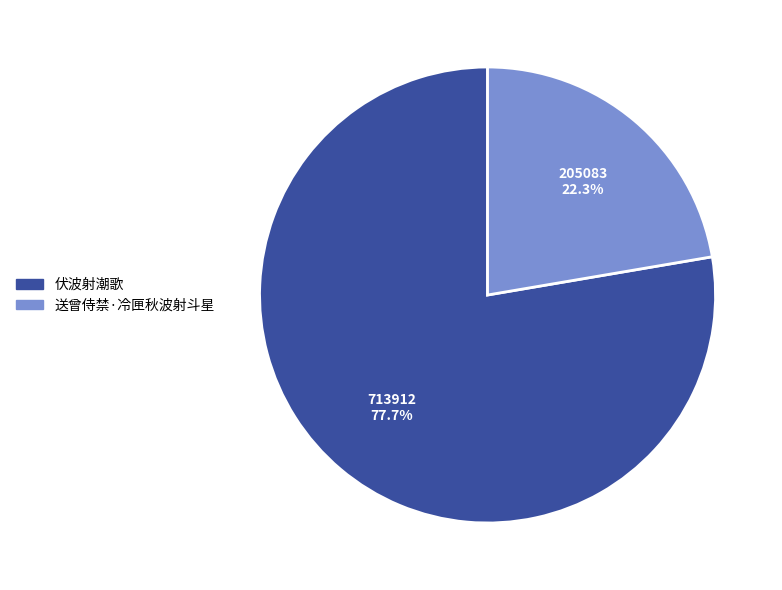

Which category accounts for the majority?

伏波射潮歌